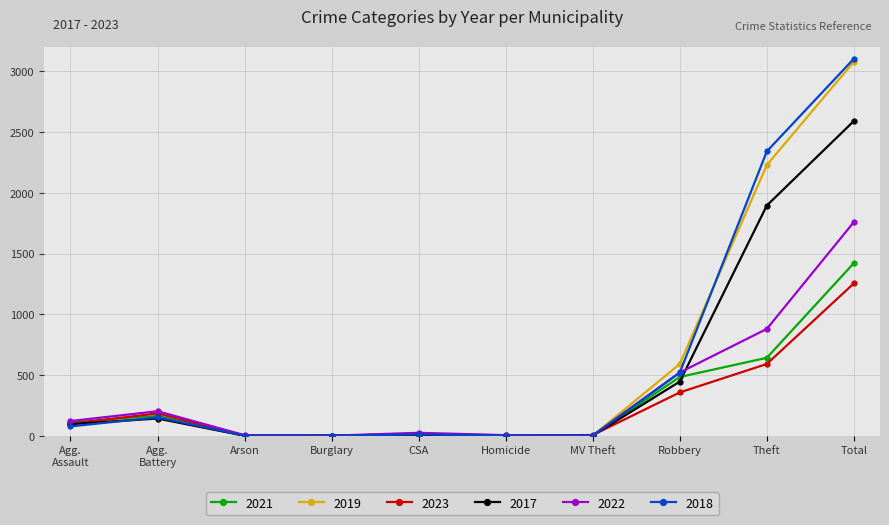

What are all the series names shown in the legend?

2021, 2019, 2023, 2017, 2022, 2018